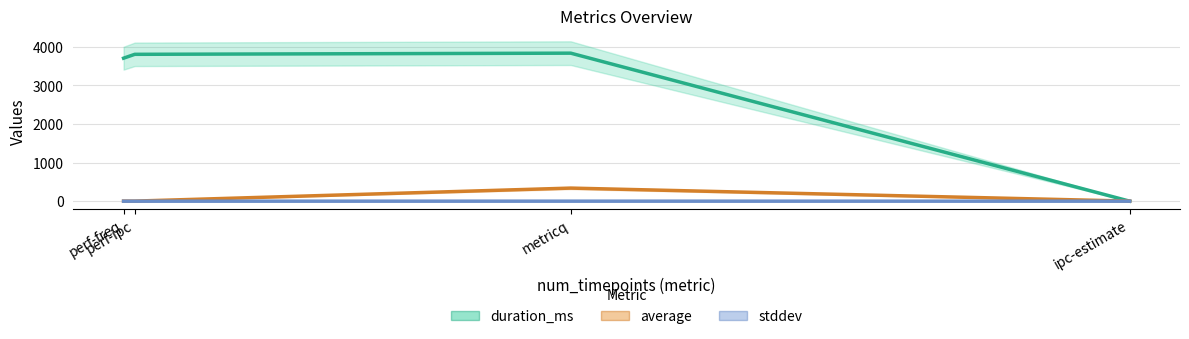

True or false: stddev has a value of 0.0 at perf-ipc.

True